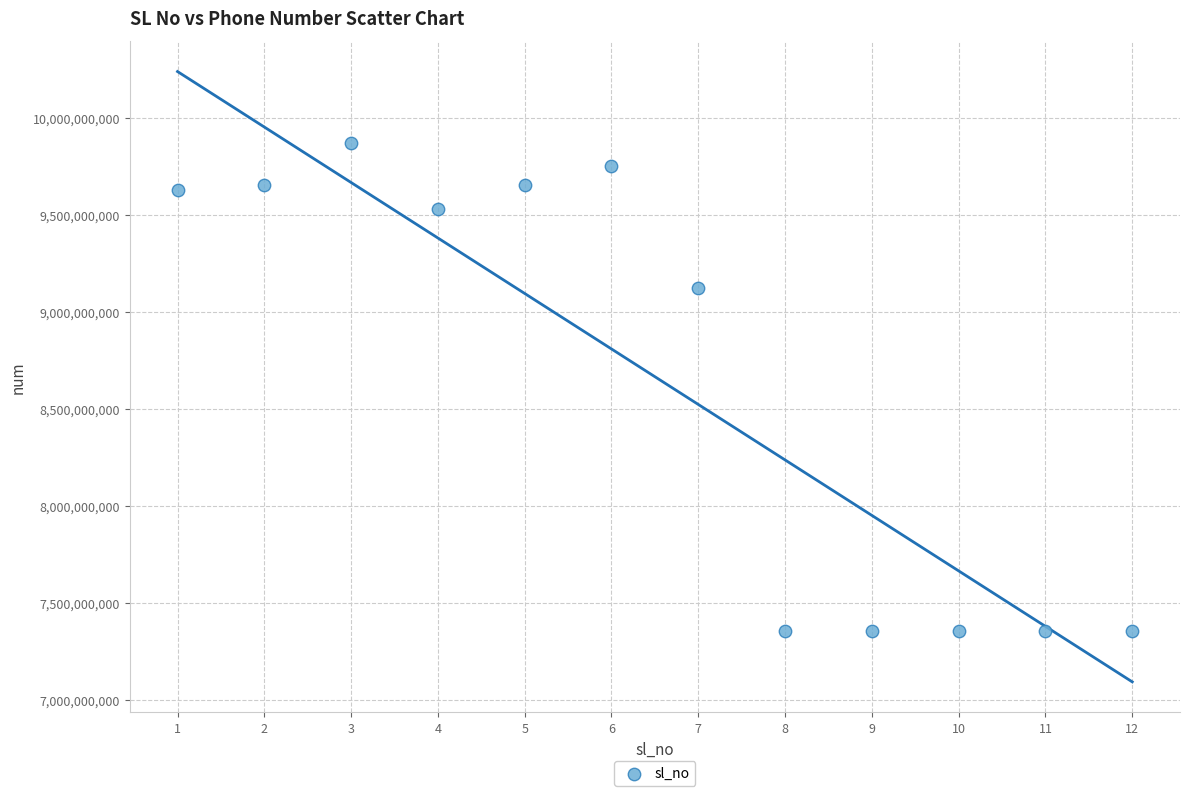

What Y value in the scatter plot is closest to 8616180439?

9123478562